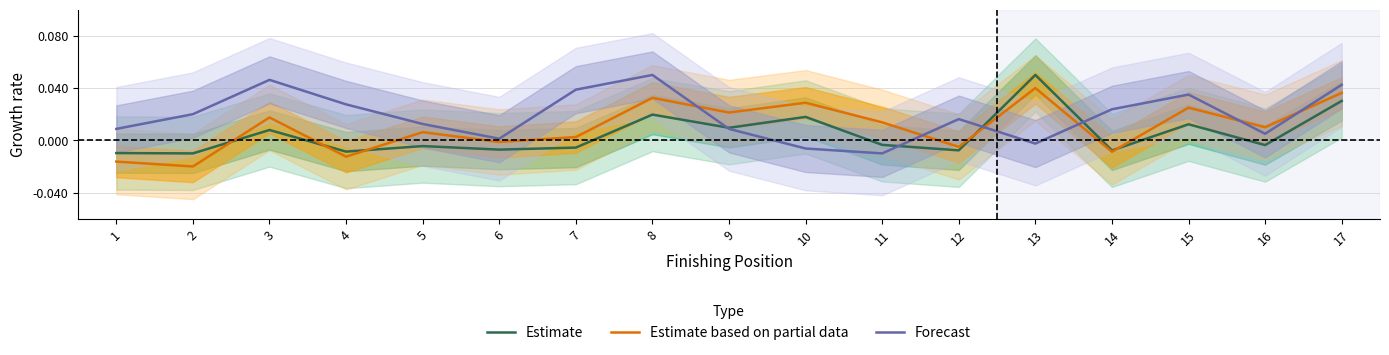

Which has a higher value, 15 or 2?

15